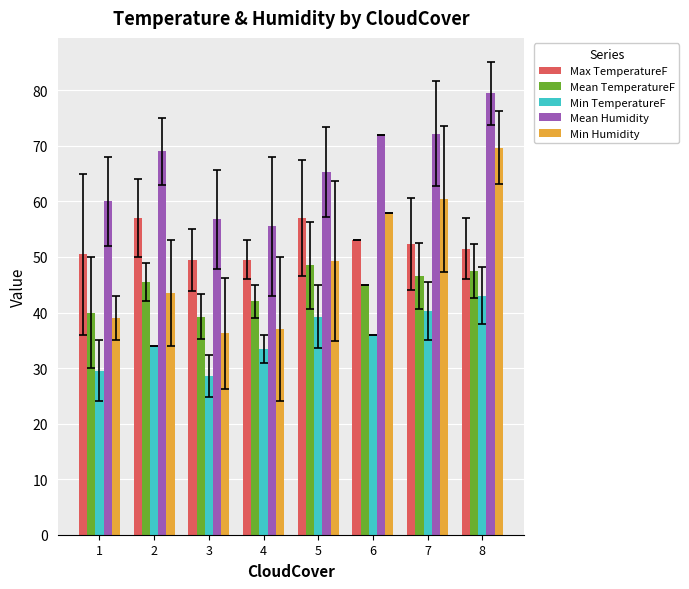

The Min TemperatureF series shows 12.9 at 7. True or false?

False